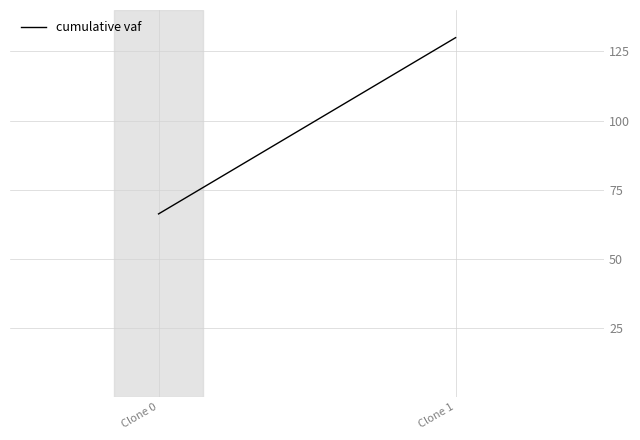

Where is the data nearest to the value 98?

Clone 0